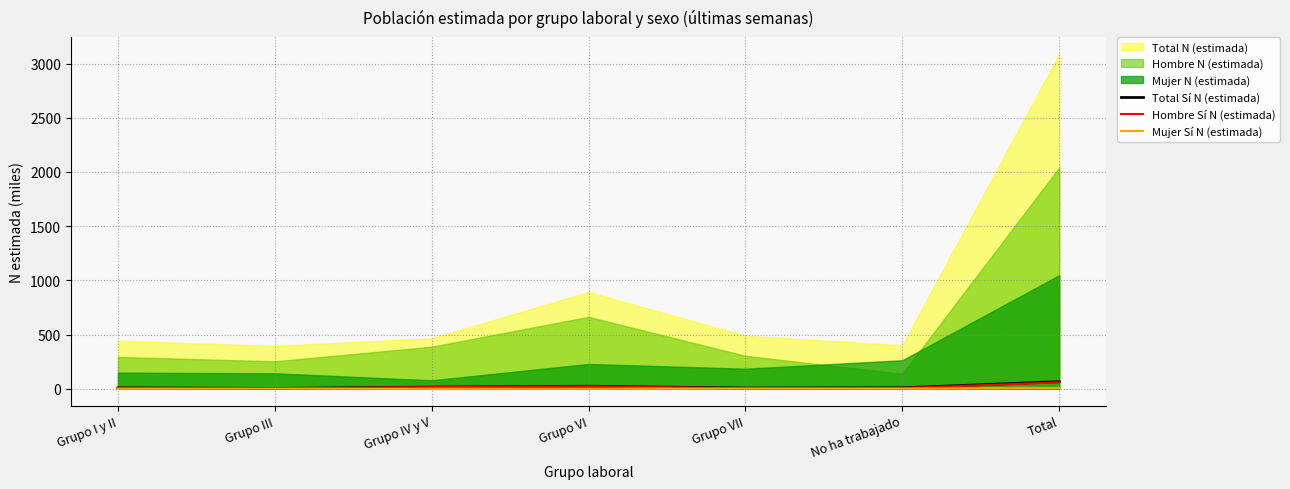

The Mujer Sí N (estimada) series shows 2.1 at Grupo VII. True or false?

True